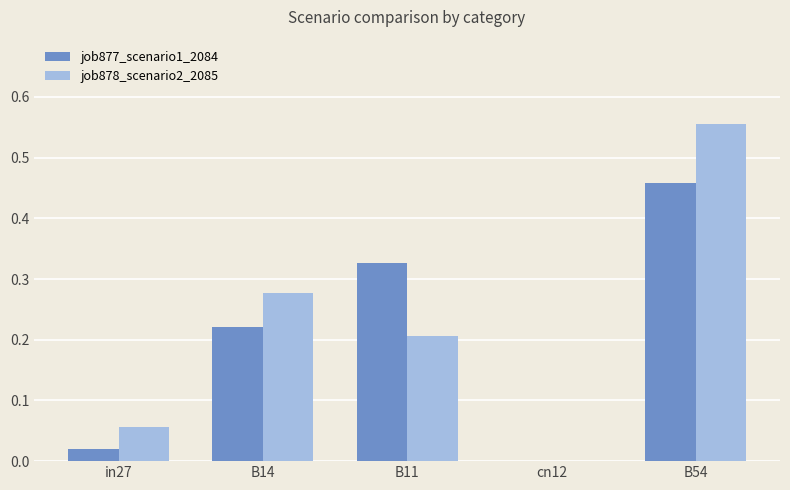

Between B14 and B54, which series saw the biggest shift?

job878_scenario2_2085